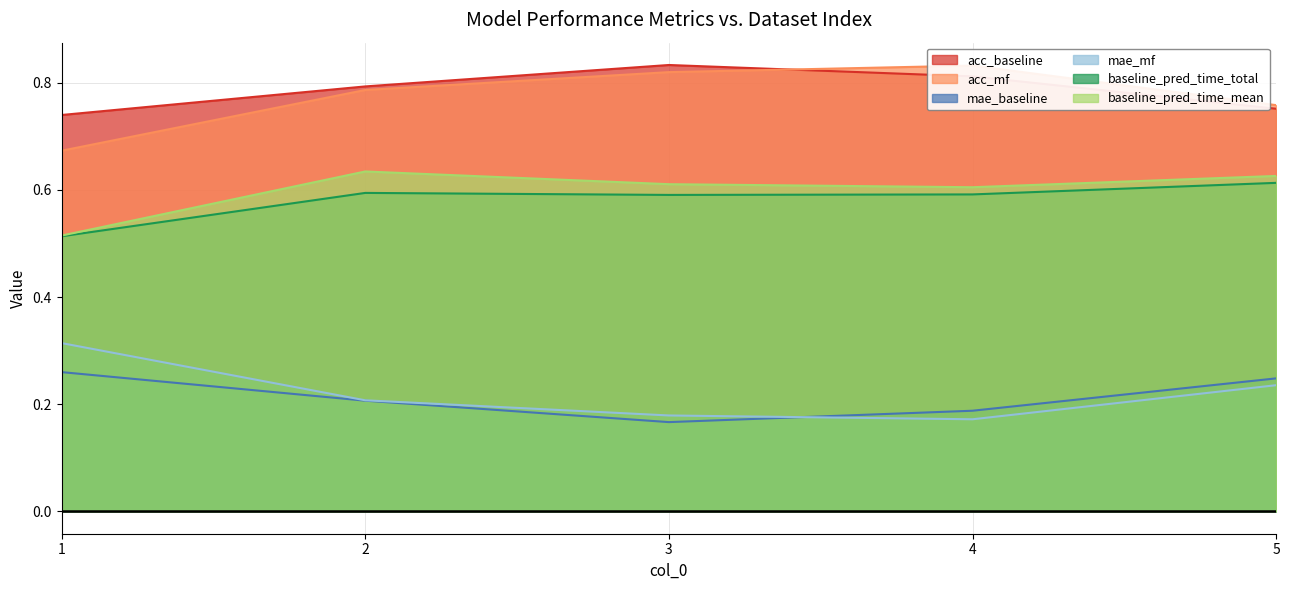

Where is the first local minimum for mae_mf?

4